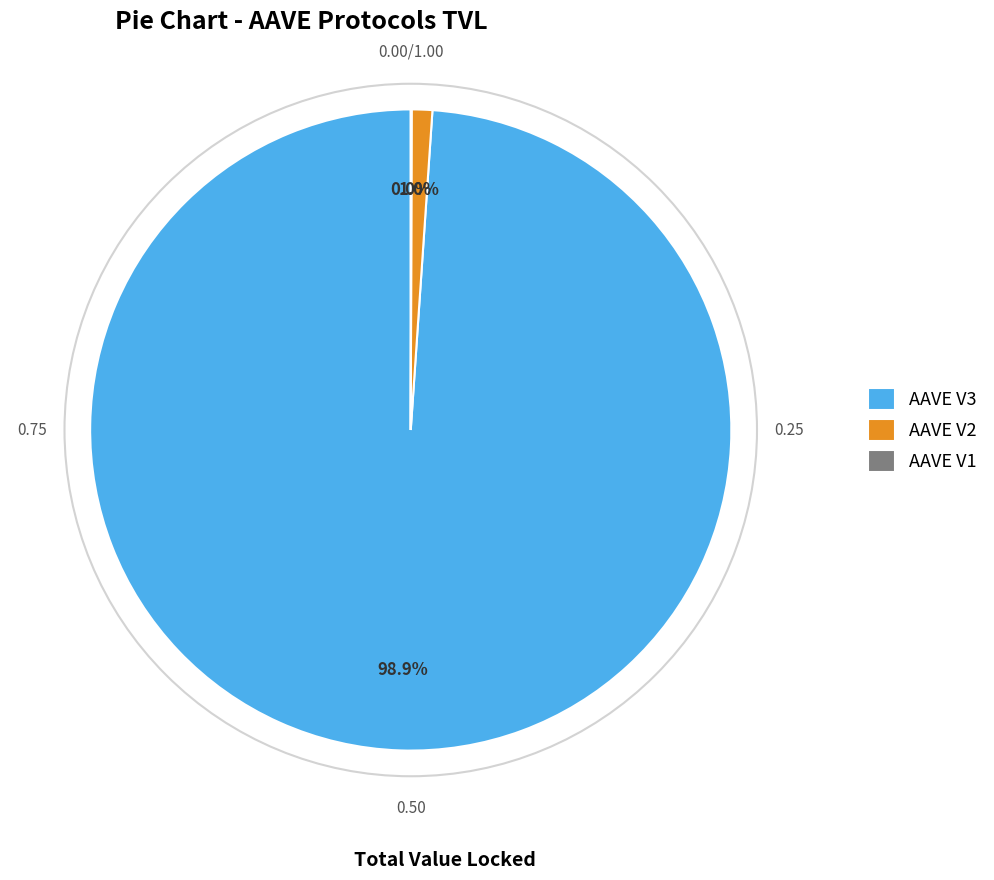

Is the sum of AAVE V2 and AAVE V3 greater than half?

Yes